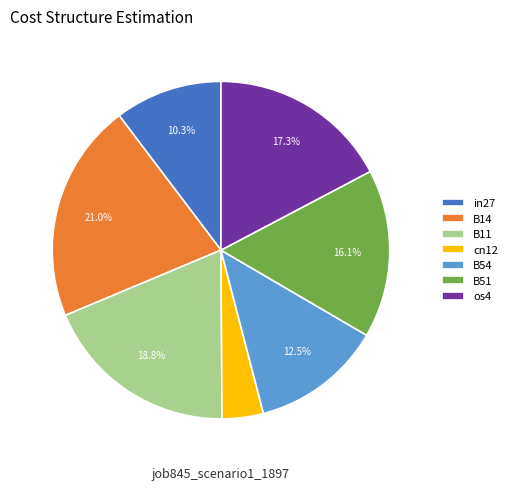

How many segments does this pie chart have?

7